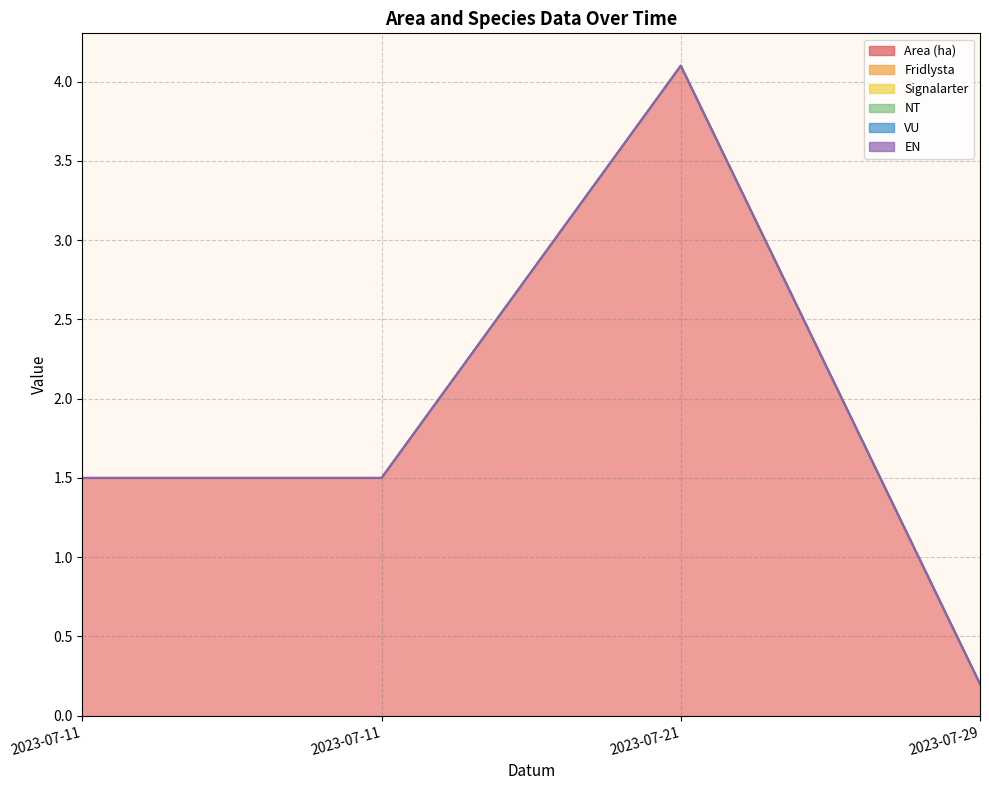

At how many categories does at least one series exceed 2?

1